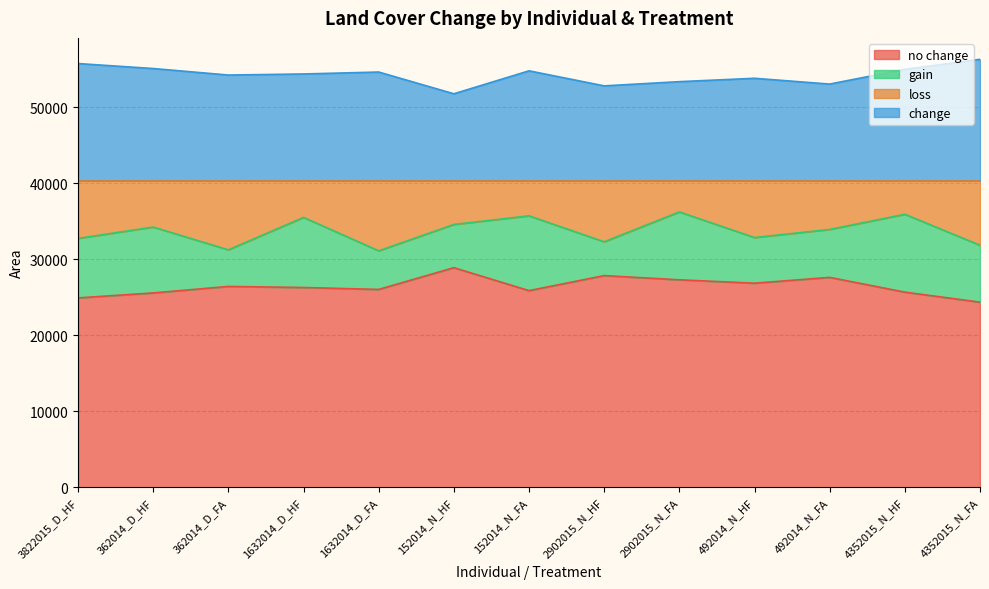

What is the total value across all series at 4352015_N_HF?

55016